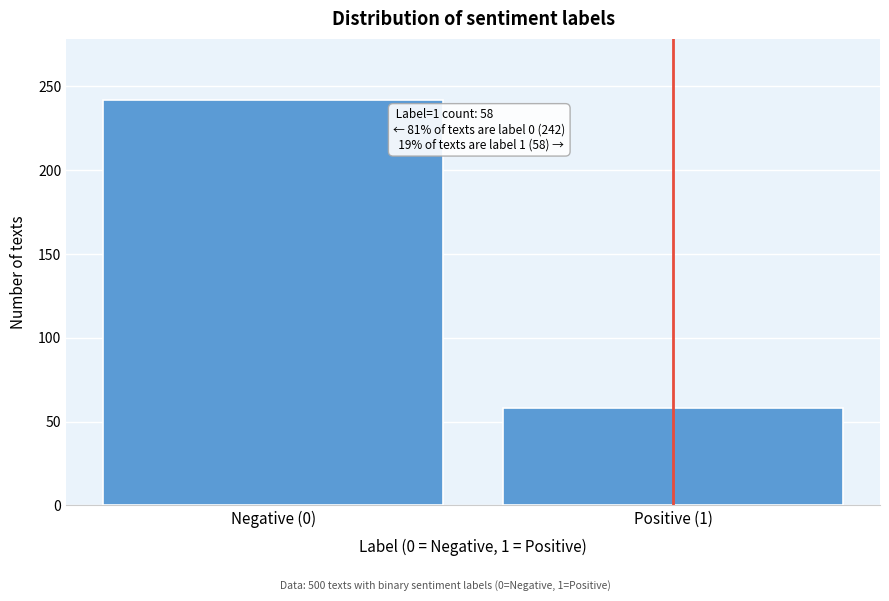

Reading right to left, what are all the values shown in this chart?

58	242